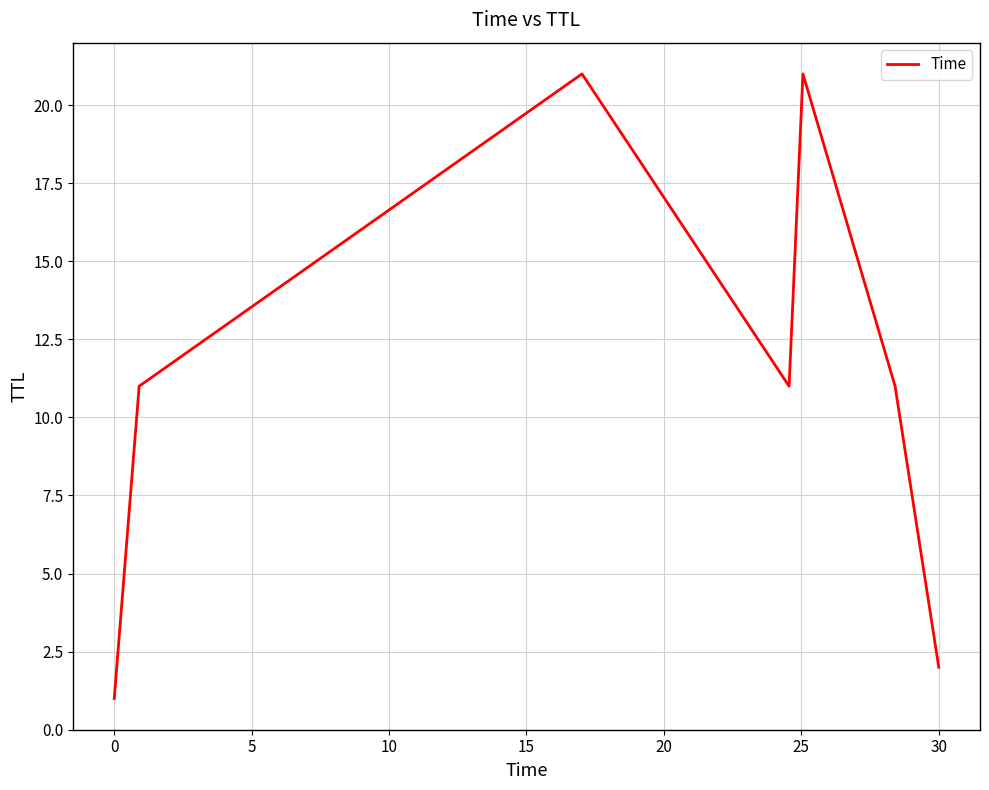

How many lines are shown in the chart?

1